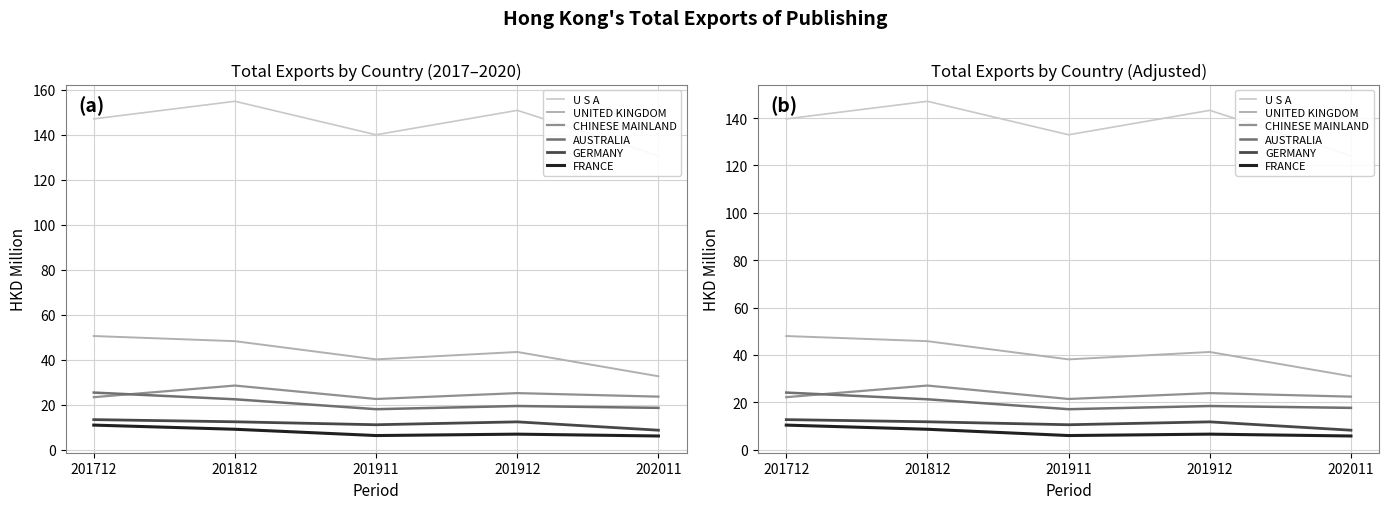

True or false: AUSTRALIA and FRANCE cross at least once.

False